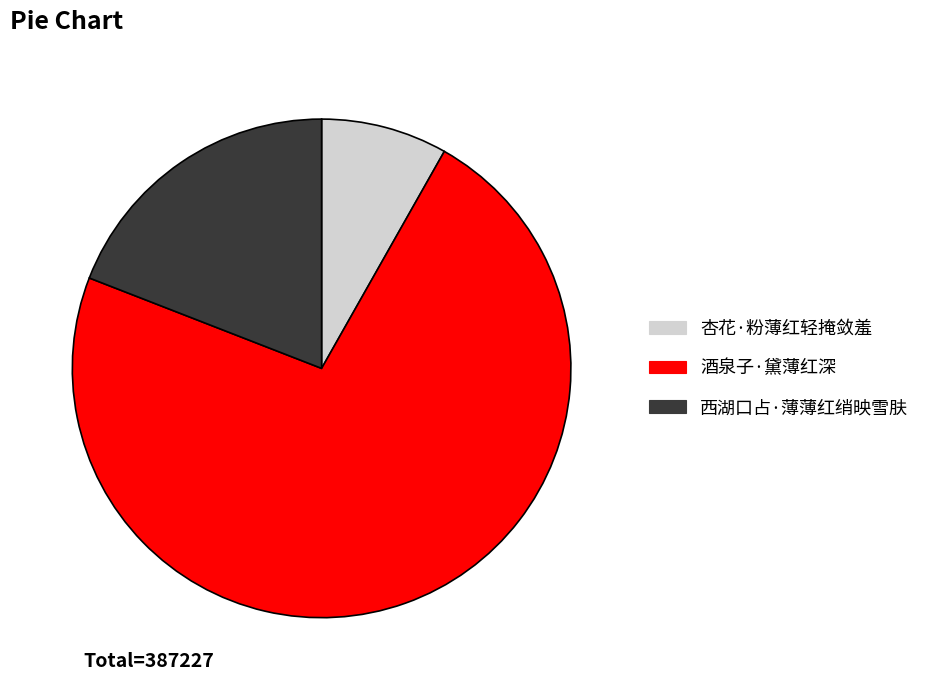

Rank the categories by value from highest to lowest.

酒泉子·黛薄红深, 西湖口占·薄薄红绡映雪肤, 杏花·粉薄红轻掩敛羞